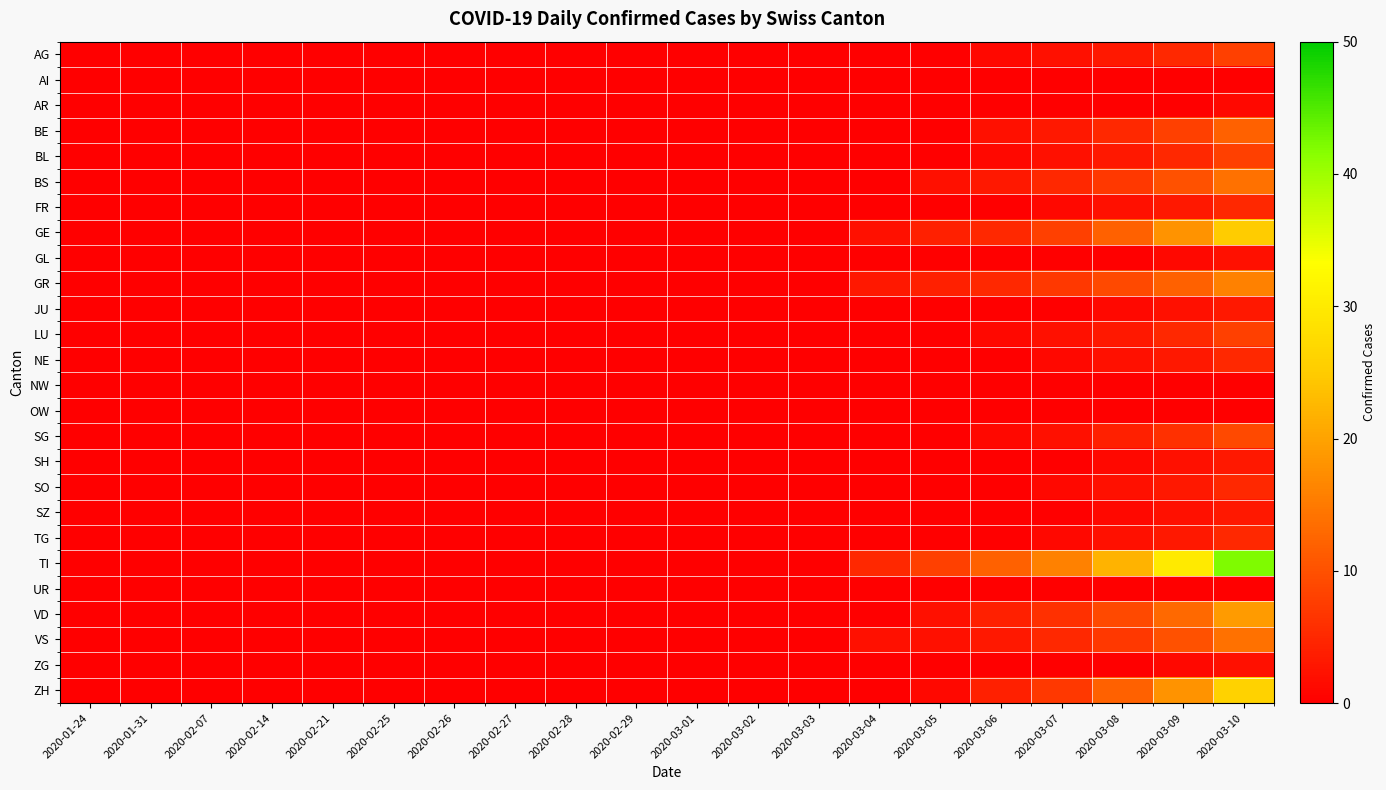

Count the number of data series in this chart.

26